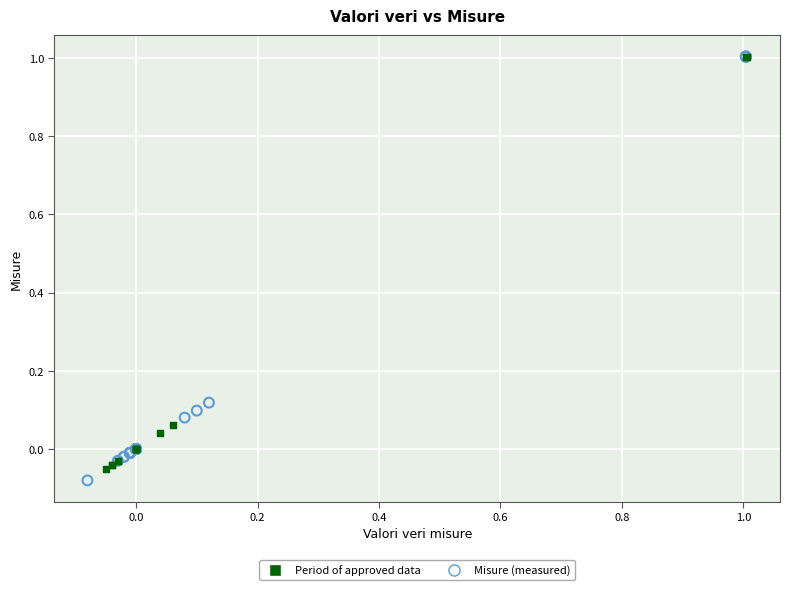

Which series has the largest Y range (max minus min)?

Misure (measured)